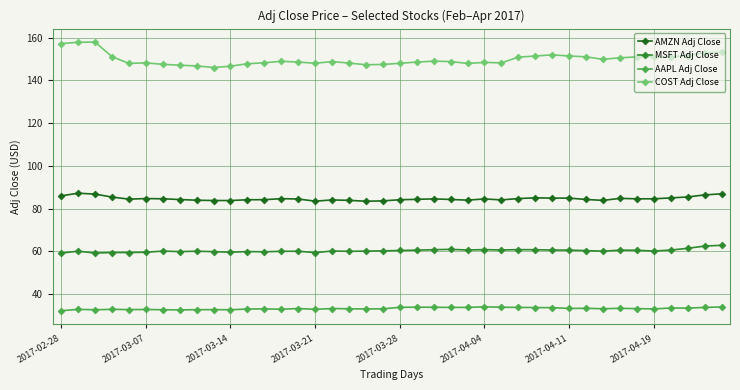

How many data points does each series have?

40